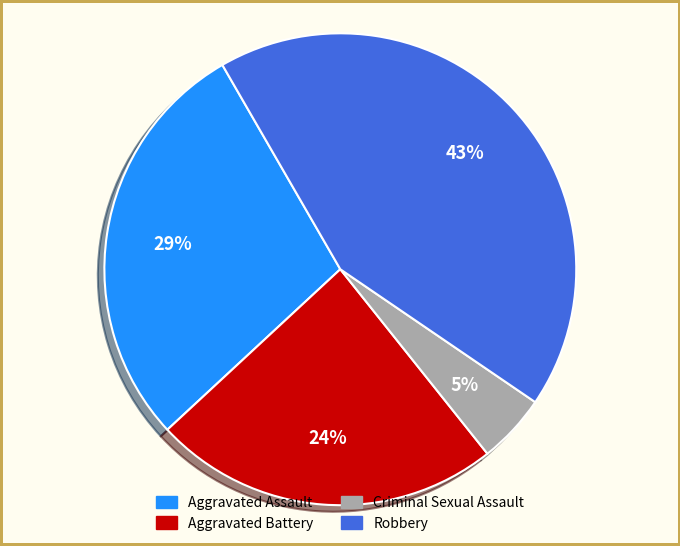

Is the sum of Aggravated Battery and Criminal Sexual Assault greater than half?

No